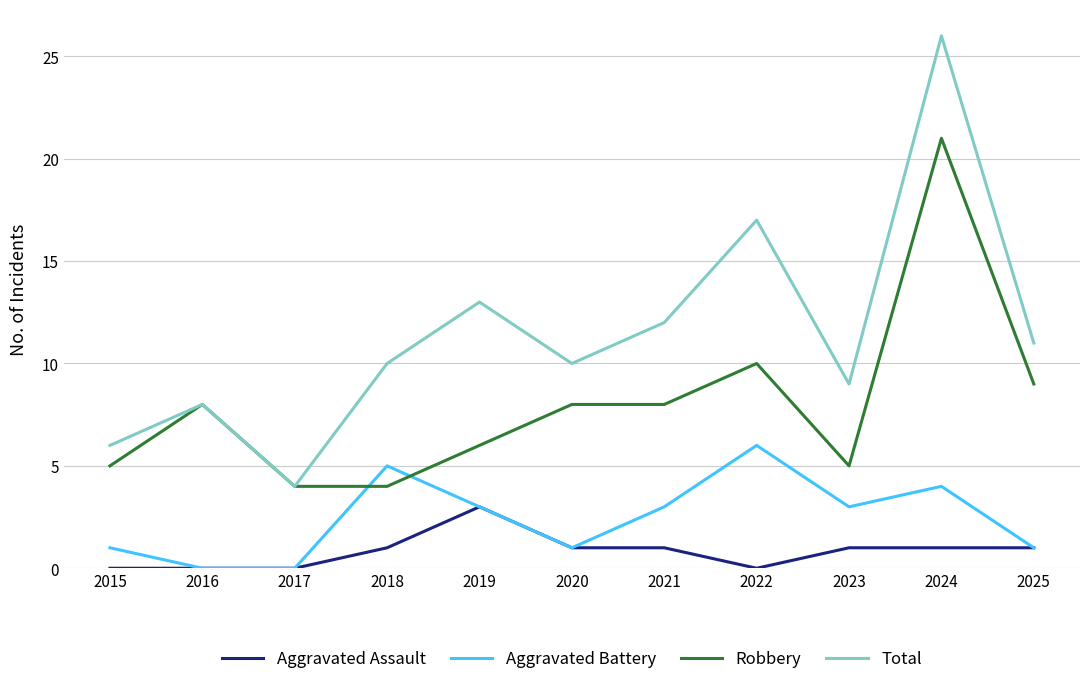

What is the average value of the Aggravated Assault series?

1